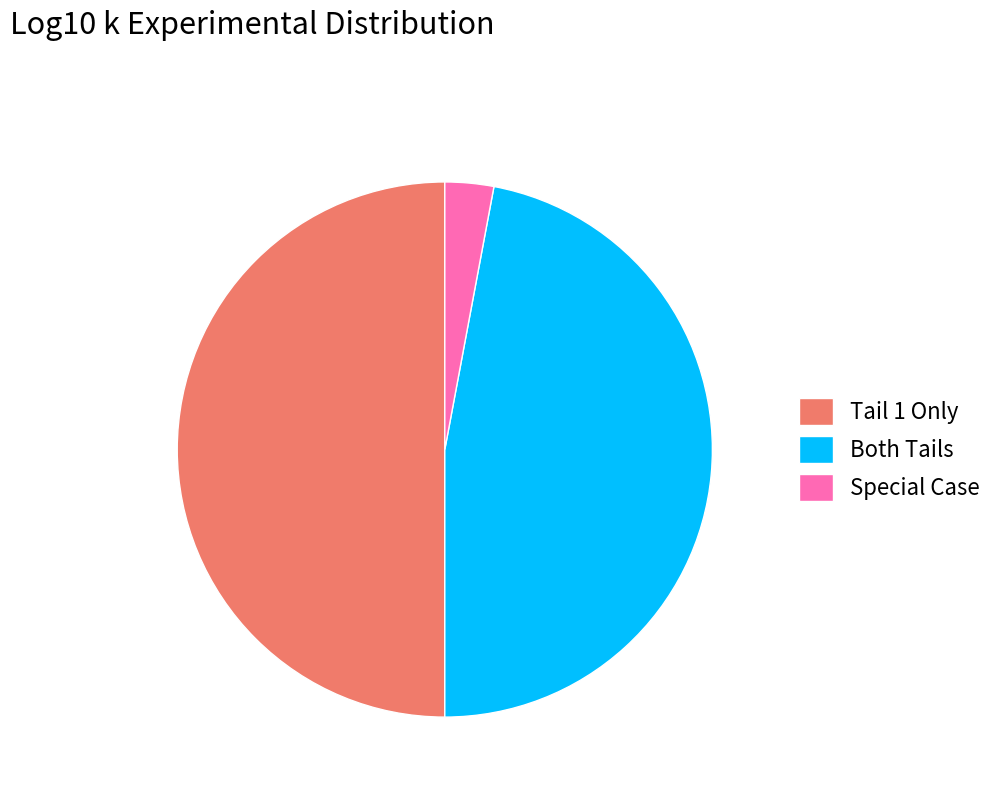

Approximately how many times larger is the value at Both Tails compared to Tail 1 Only?

0.9